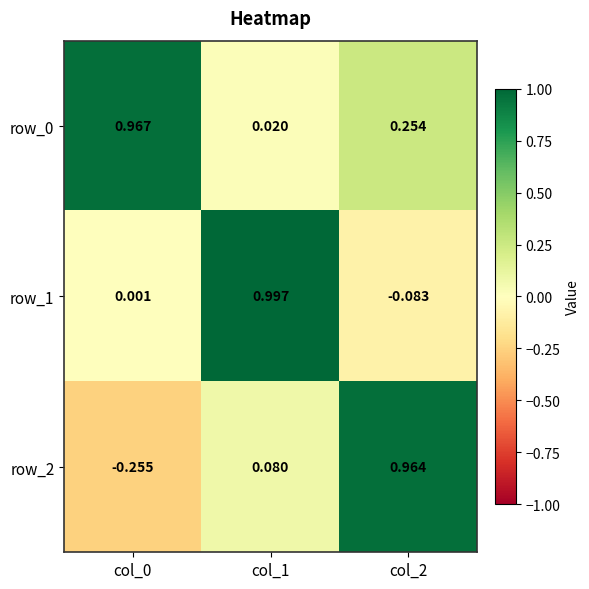

Is the value of row_2 at col_2 greater than the value of row_0 at col_2?

Yes